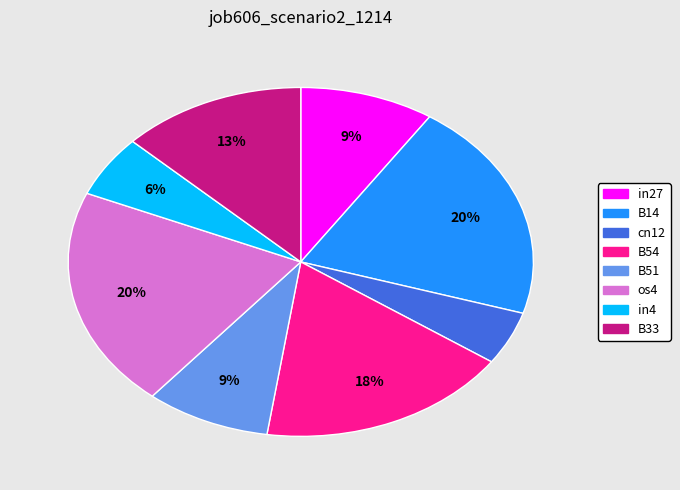

To the nearest percent, what is the difference between the largest and smallest slice percentages?

15%